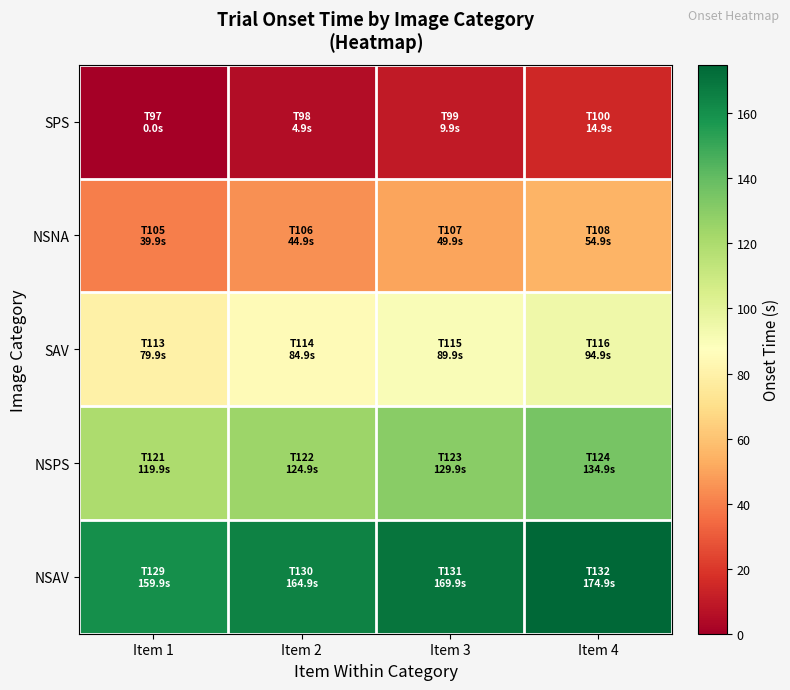

What is the total value across all series at Item 3?

449.5